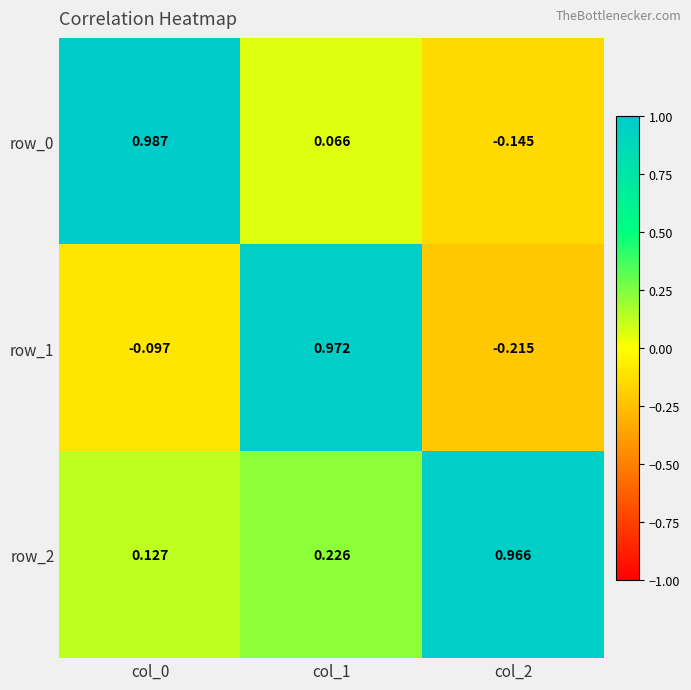

Rank the series at col_0 from highest to lowest value.

row_0, row_2, row_1